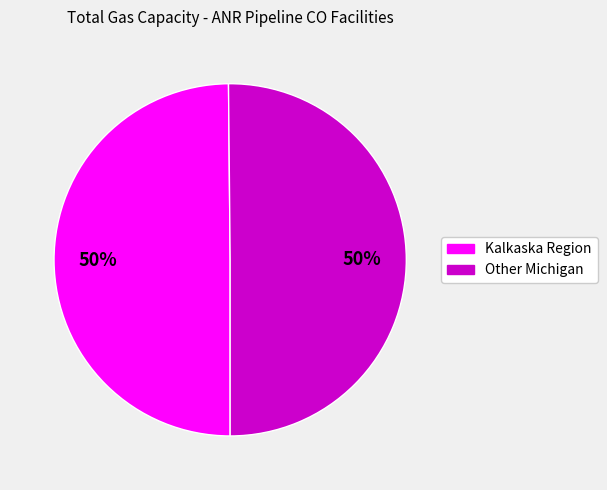

To the nearest percent, what is the average slice percentage?

50%